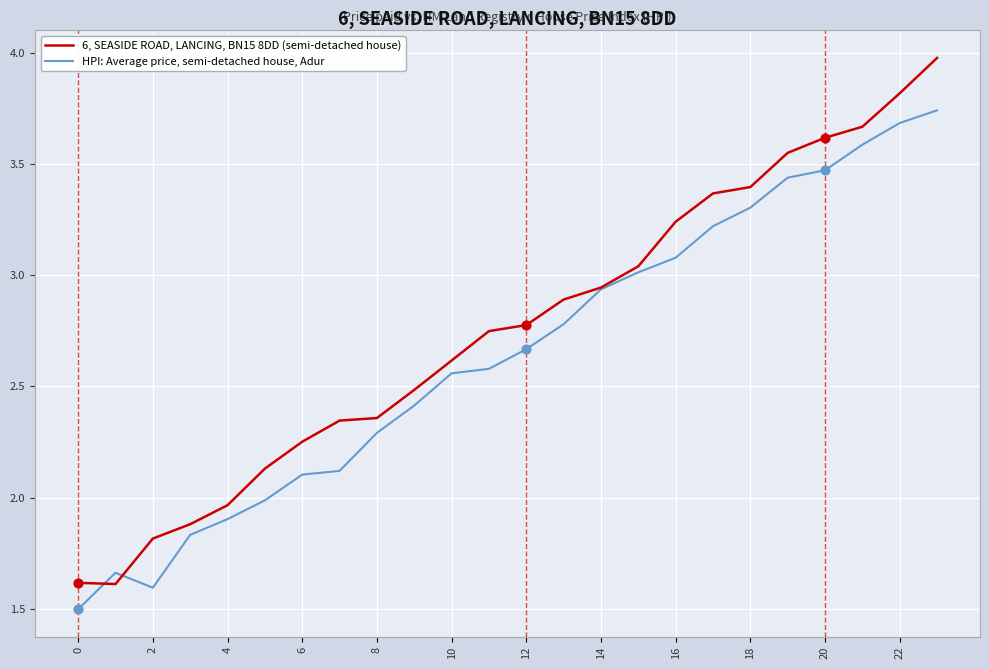

Which series has the largest total across all categories?

6, SEASIDE ROAD, LANCING, BN15 8DD (semi-detached house)